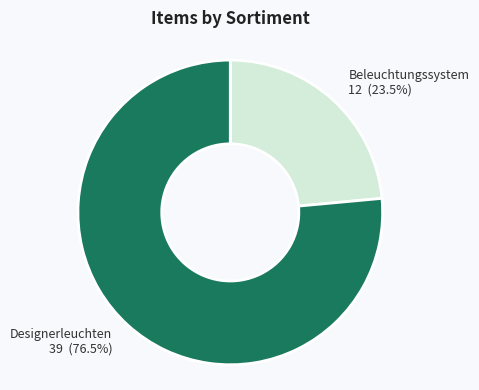

To the nearest percent, what is the difference between the largest and smallest slice percentages?

53%